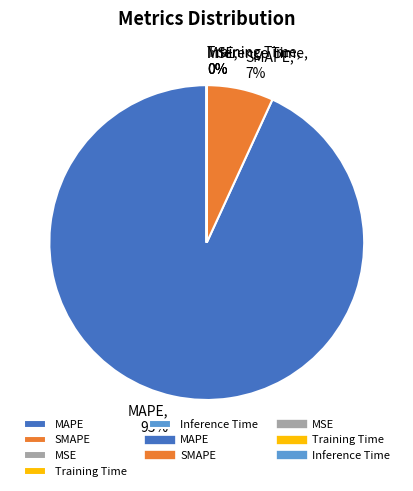

What is the majority slice?

MAPE